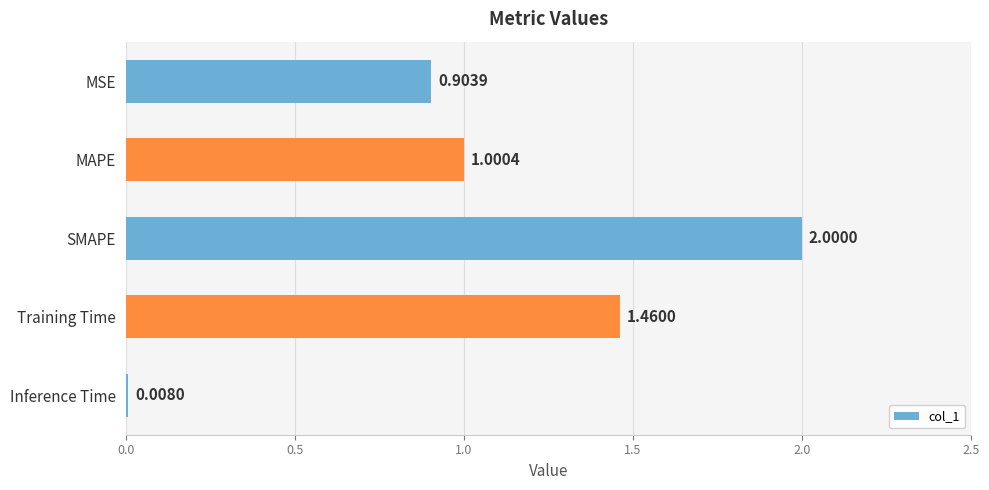

Approximately how many times larger is the value at MAPE compared to Training Time?

0.7